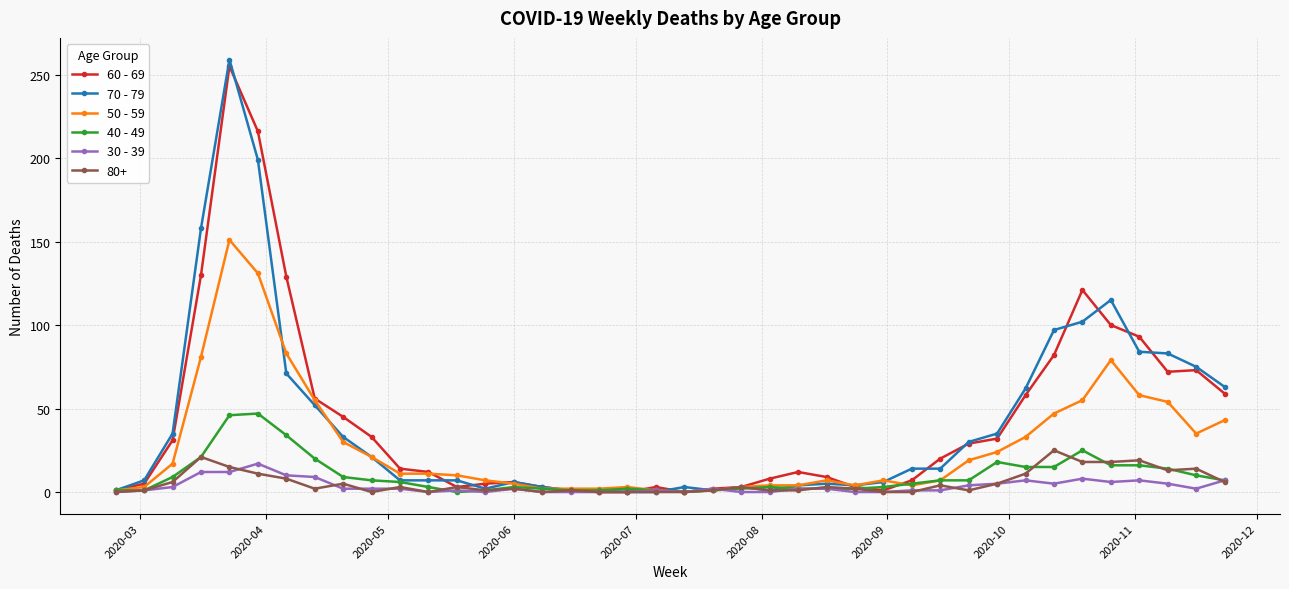

What are all the series names shown in the legend?

60 - 69, 70 - 79, 50 - 59, 40 - 49, 30 - 39, 80+